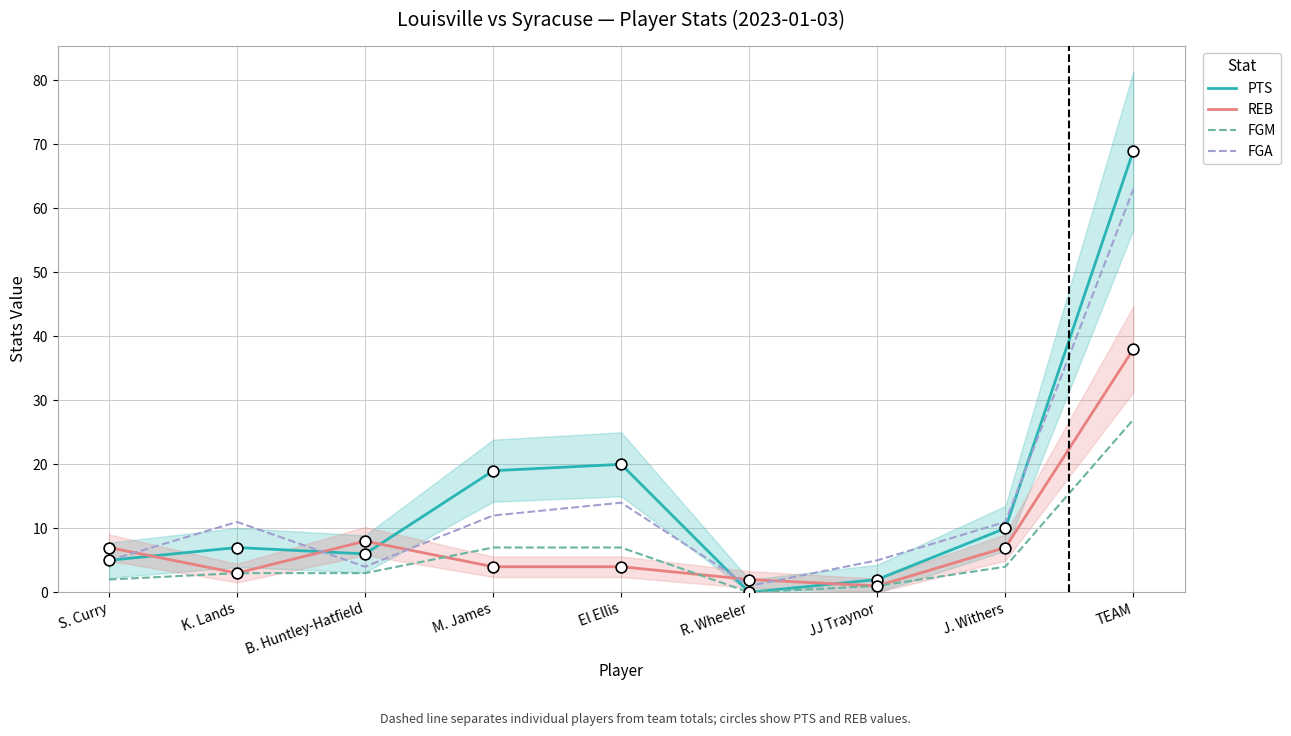

Which series has the widest spread of Y values?

PTS